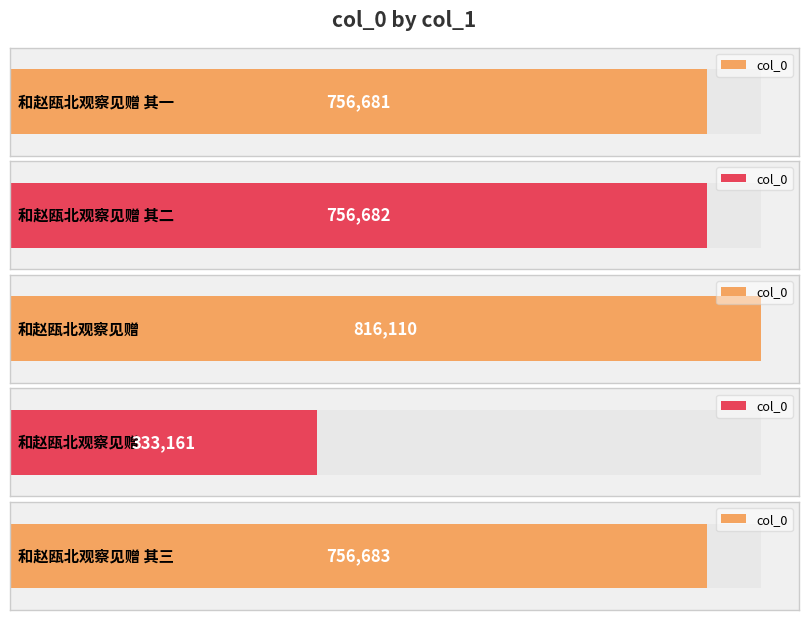

Read the value at 和赵瓯北观察见赠, to the nearest 100.

816100